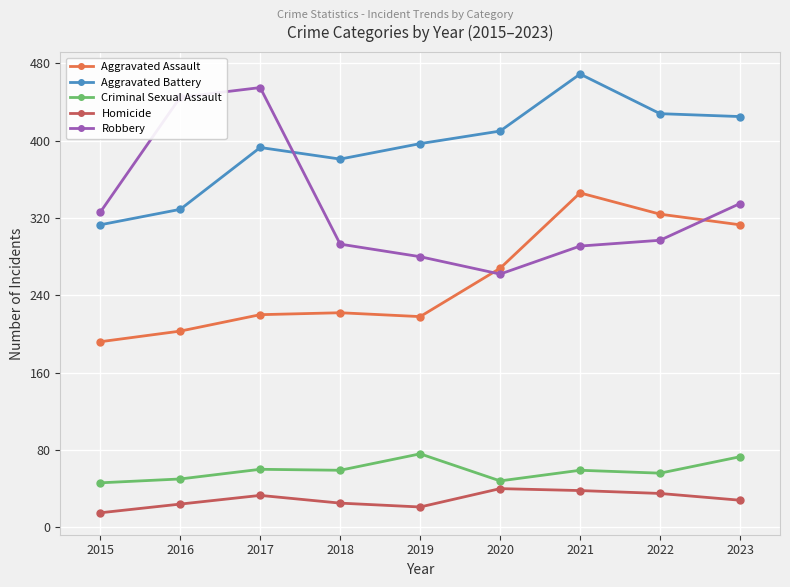

What are all the series names shown in the legend?

Aggravated Assault, Aggravated Battery, Criminal Sexual Assault, Homicide, Robbery